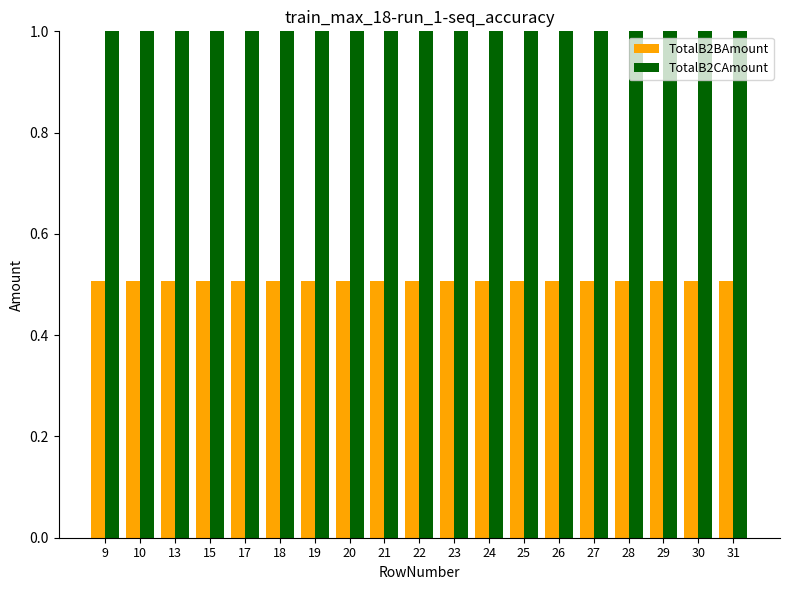

Rank the series by their average value, from highest to lowest.

TotalB2CAmount, TotalB2BAmount